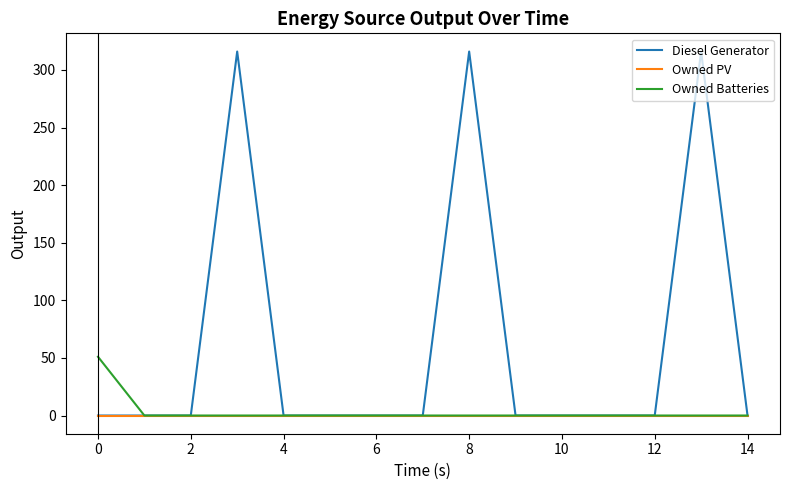

Reading left to right, transcribe all the data shown in this chart.

Diesel Generator: 0	0	0	316	0	0	0	0	316	0	0	0	0	316	0
Owned PV: 0	0	0	0	0	0	0	0	0	0	0	0	0	0	0
Owned Batteries: 51	0	0	0	0	0	0	0	0	0	0	0	0	0	0